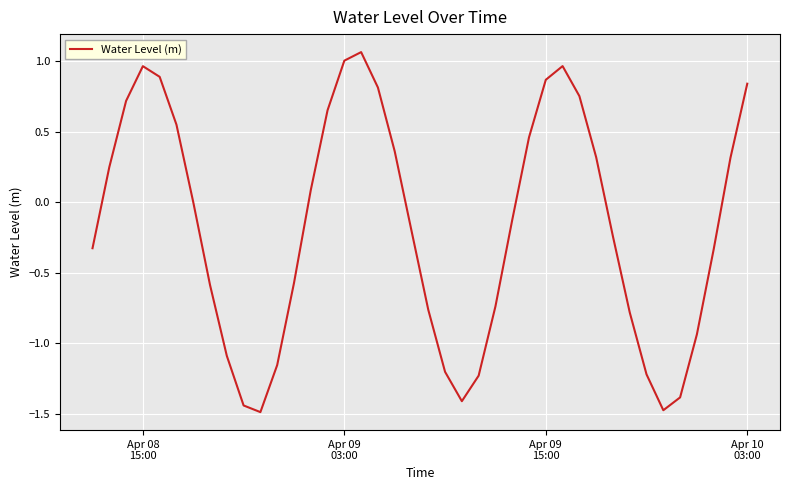

How many interior local peaks (higher than both neighbors) does the data have?

3